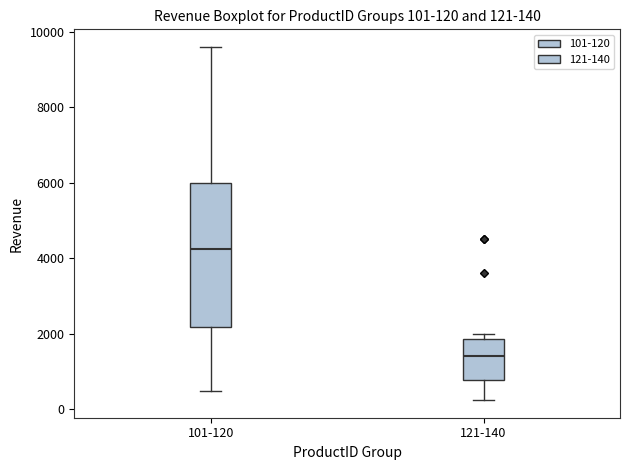

Which box's median line is the highest?

101-120